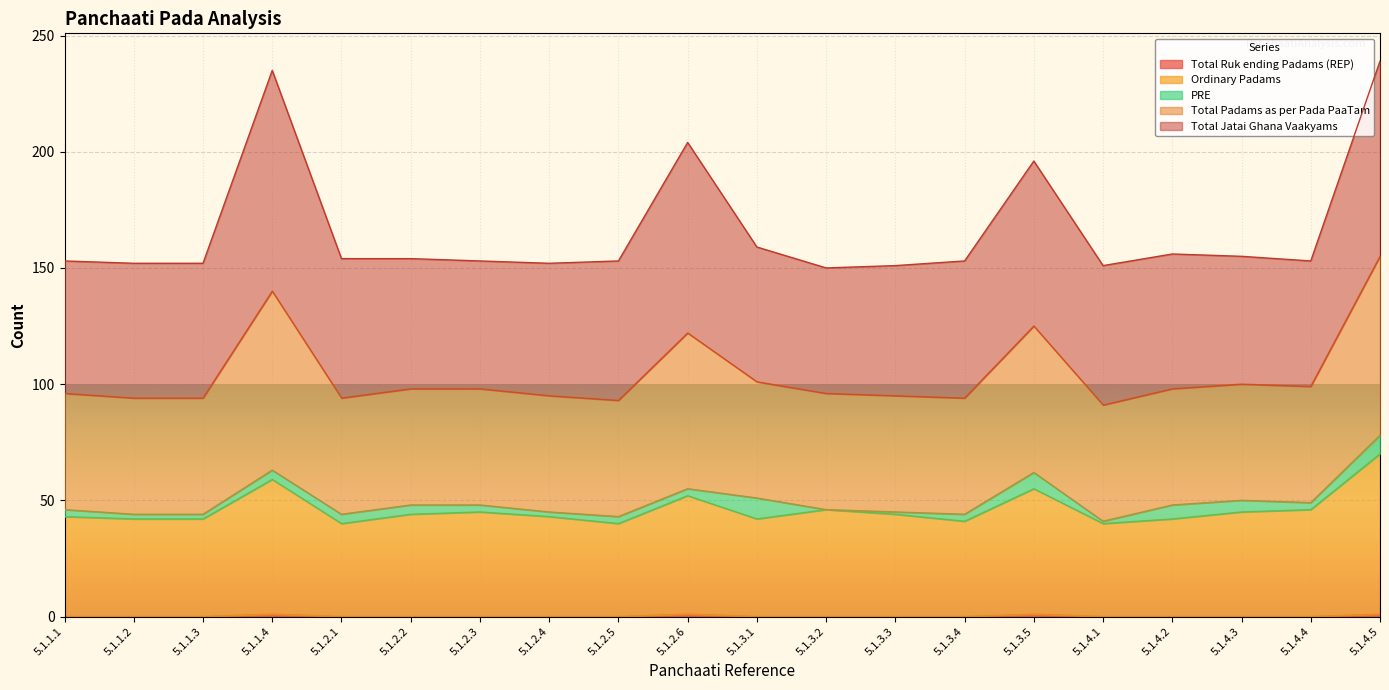

True or false: Total Padams as per Pada PaaTam has more than 1 interior local peaks.

True